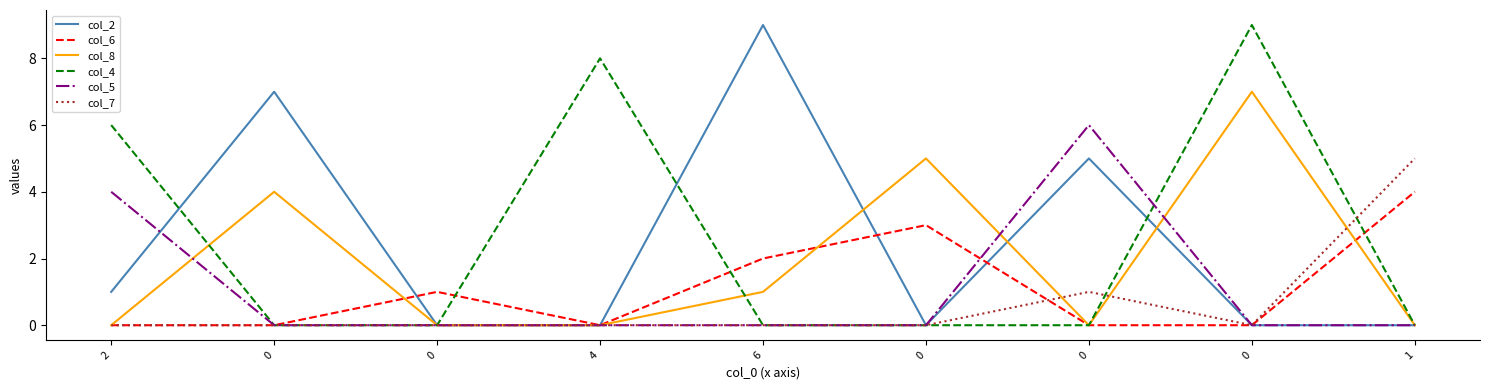

How many lines are shown in the chart?

6